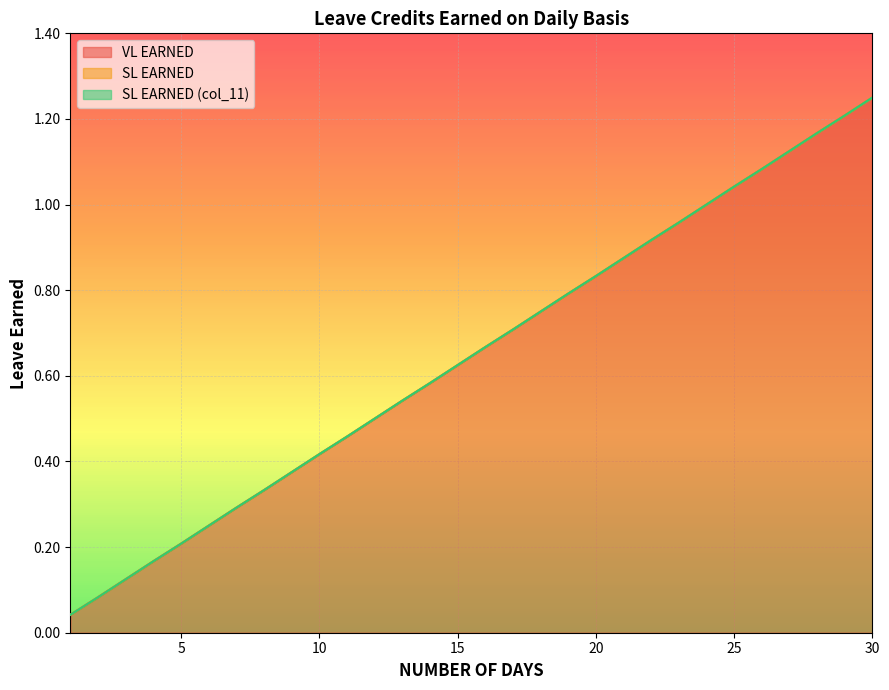

Which series has the largest total across all categories?

VL EARNED